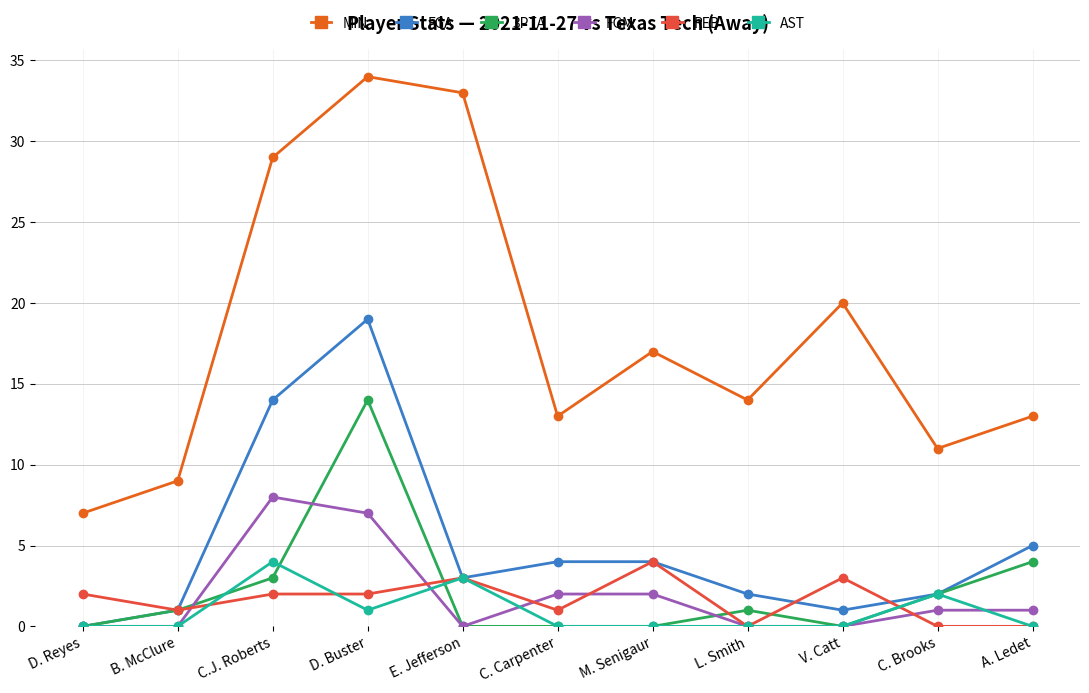

The MIN series shows 20 at V. Catt. True or false?

True